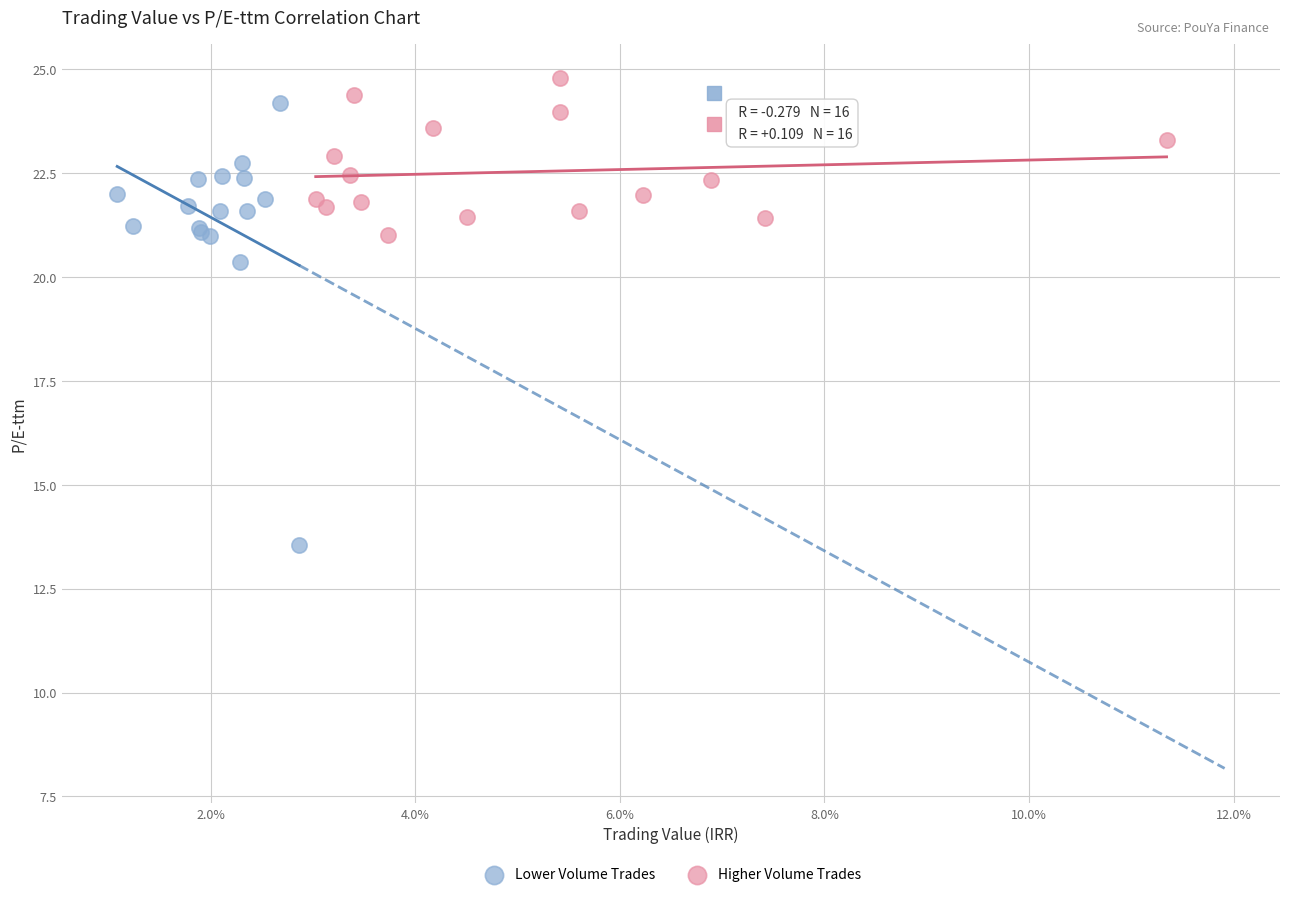

What are all the series names shown in the legend?

Lower Volume Trades, Higher Volume Trades